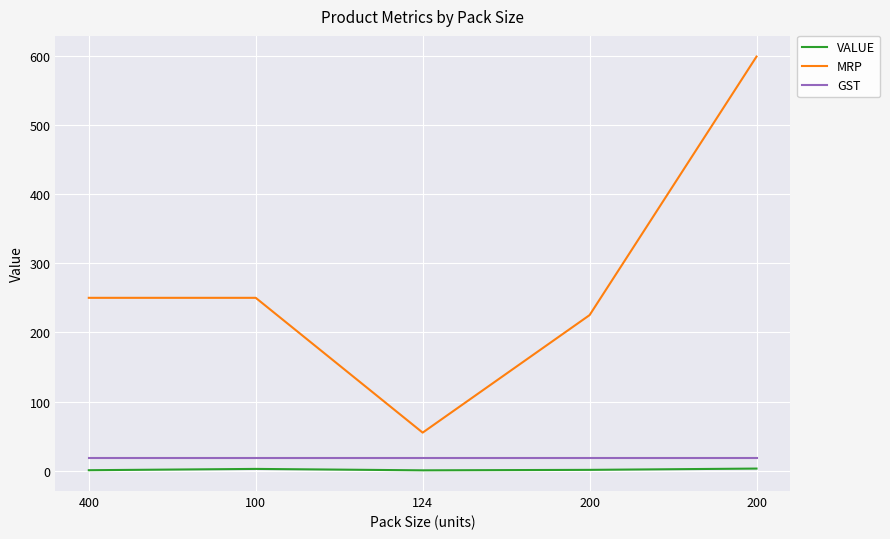

What are all the series names shown in the legend?

VALUE, MRP, GST